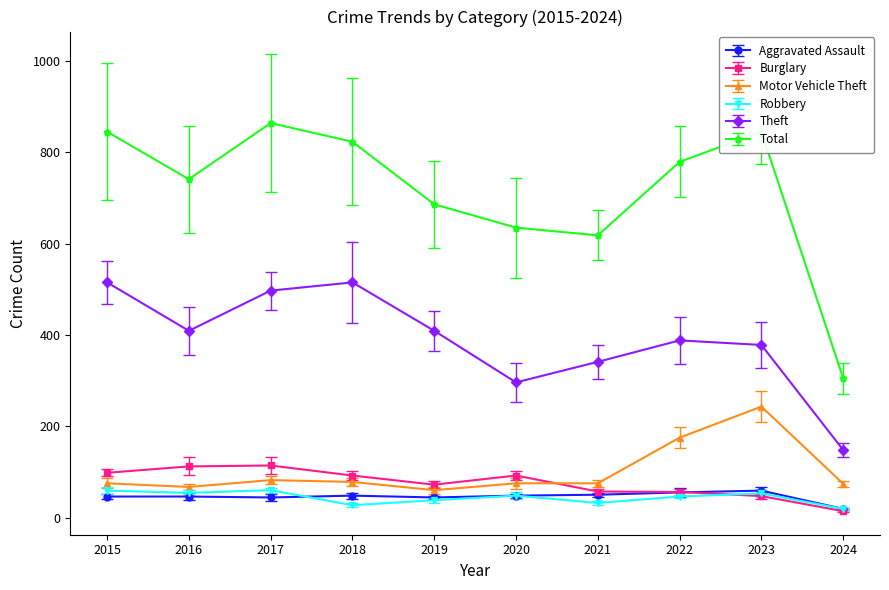

What is the average value of the Burglary series?

75